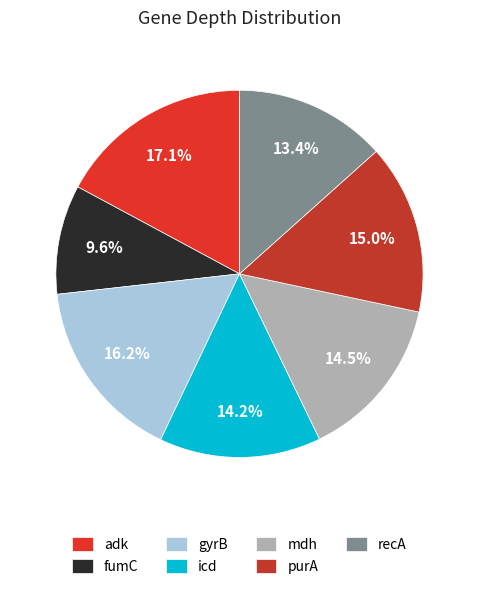

To the nearest percent, what is the combined percentage of recA and mdh?

28%